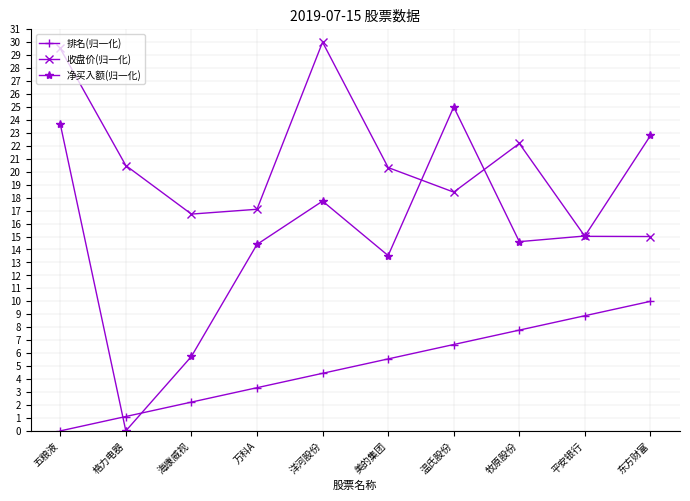

True or false: 净买入额(归一化) and 收盘价(归一化) cross at least once.

True